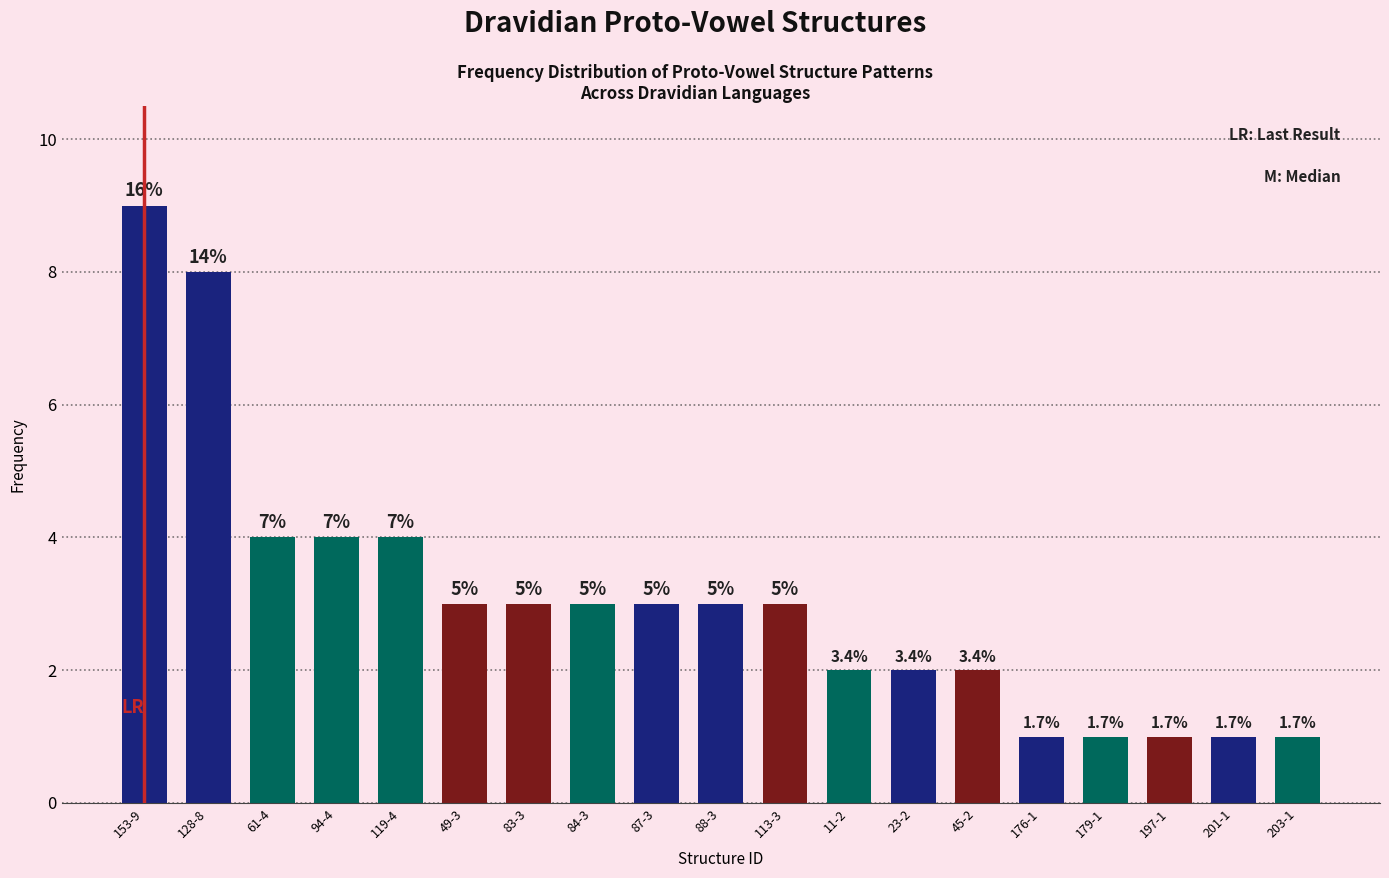

The chart shows a value of 1 at 23-2. True or false?

False